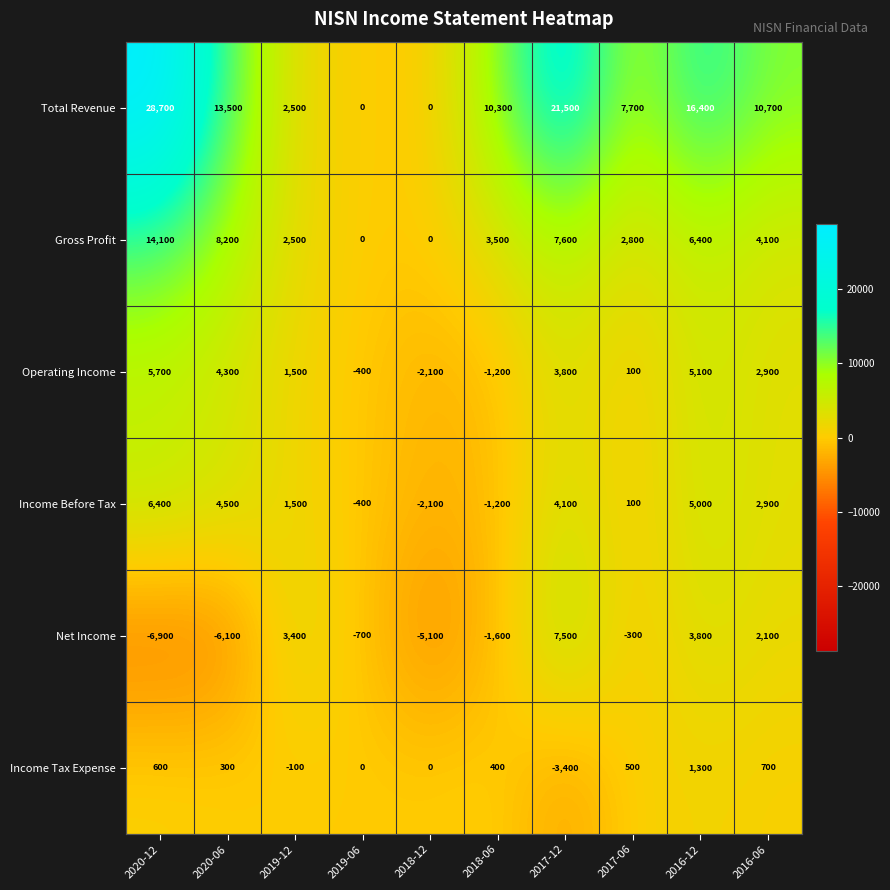

At which label does Net Income reach its minimum?

2020-12